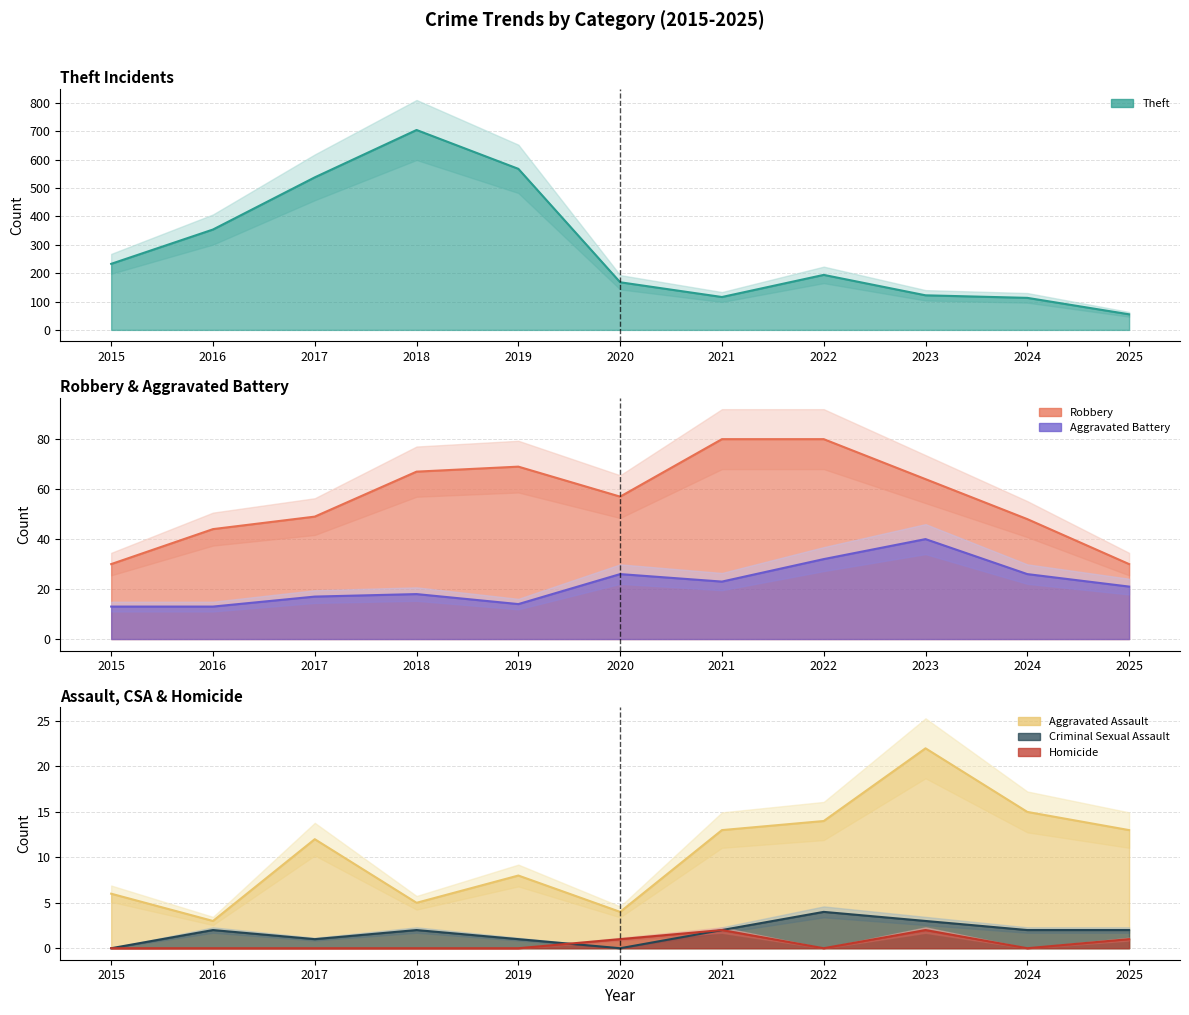

Which series has the widest spread of values?

Theft